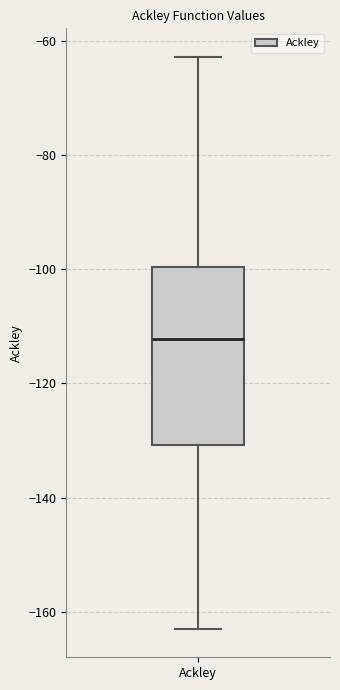

Transcribe this box plot: give where the median line is, the range the box spans, and where the two whiskers end, as read against the y-axis. The values are not printed on the chart, so give them approximately, as read against the axis.

median -112, box -130 to -100, whiskers -162 to -62